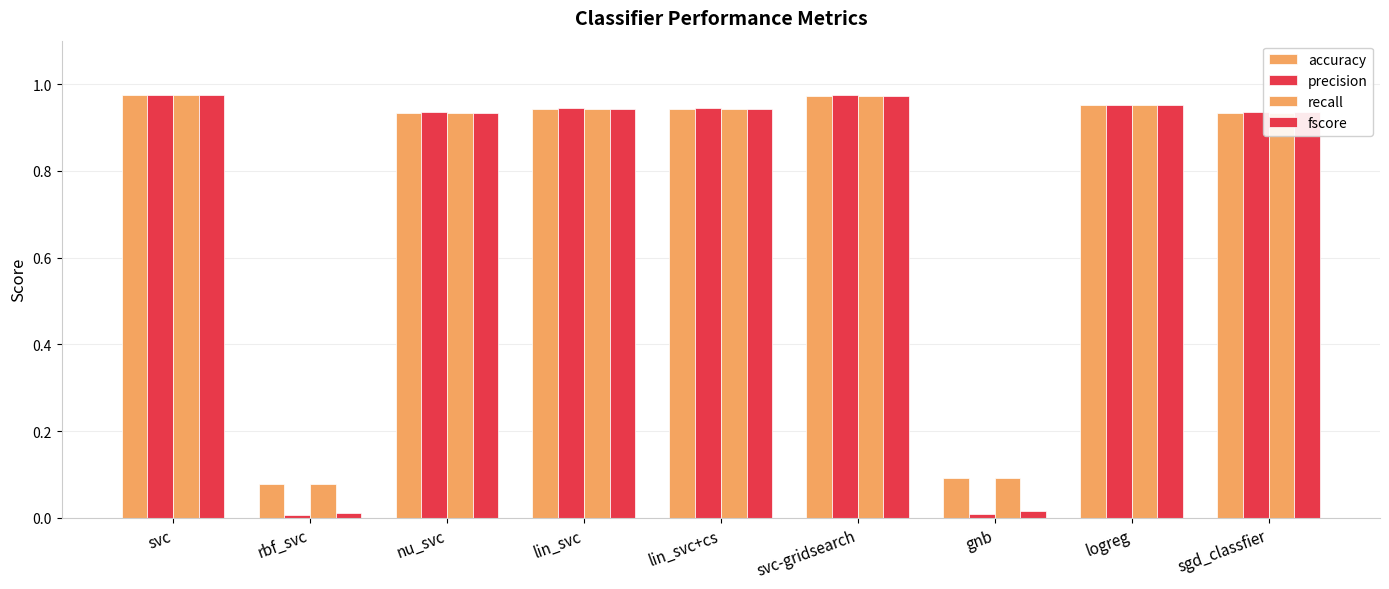

List the labels in order of precision value, largest first.

svc, svc-gridsearch, logreg, lin_svc, lin_svc+cs, sgd_classfier, nu_svc, gnb, rbf_svc